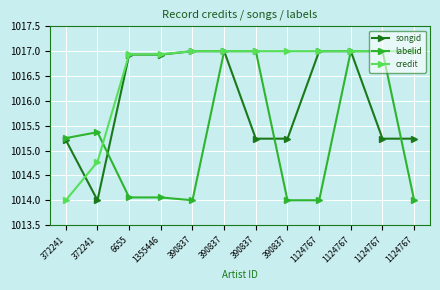

Is it true that labelid equals 1418.4 at 372241?

False